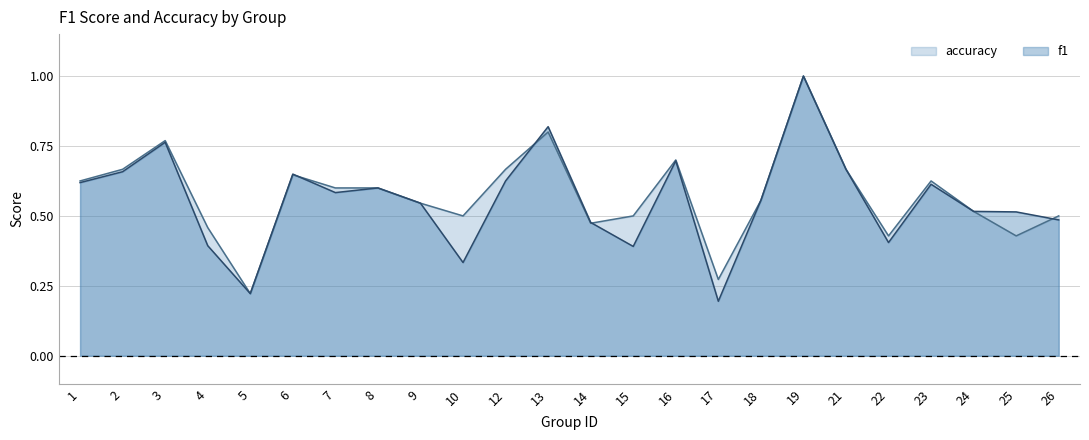

The value of f1 at 15 is 0.2. True or false?

False